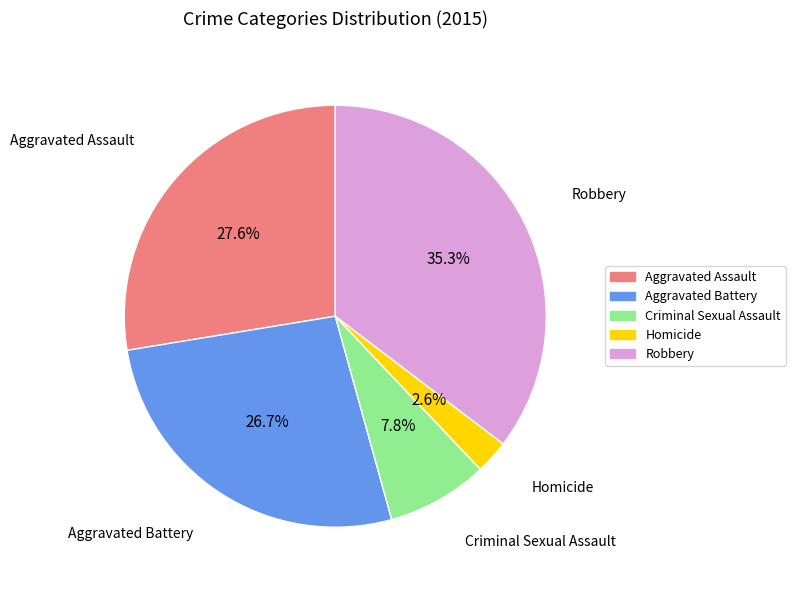

To the nearest percent, what is the difference between the Aggravated Assault and Robbery slice percentages?

8%